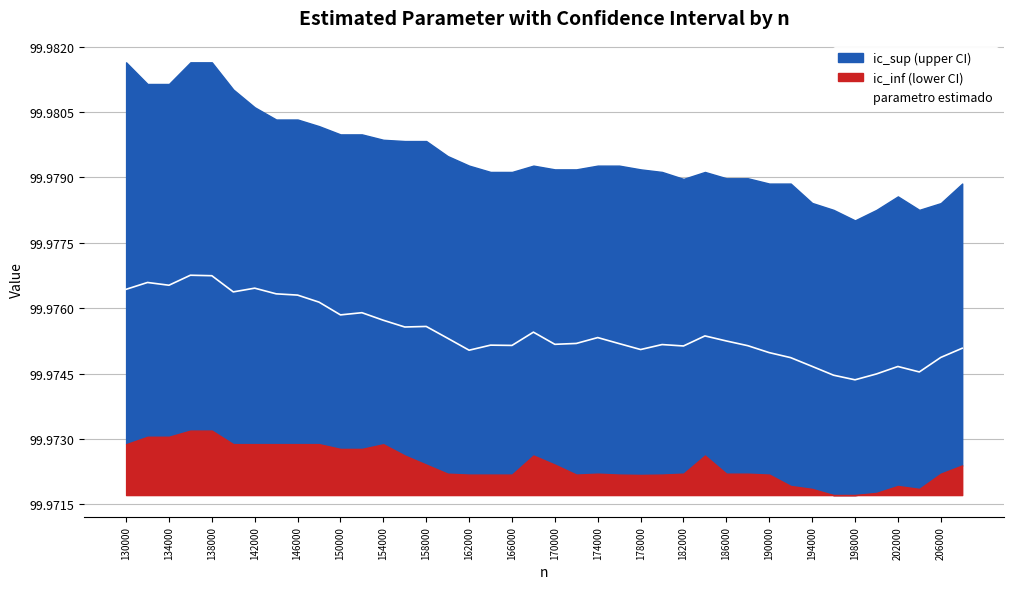

Count the number of categories in the chart.

40